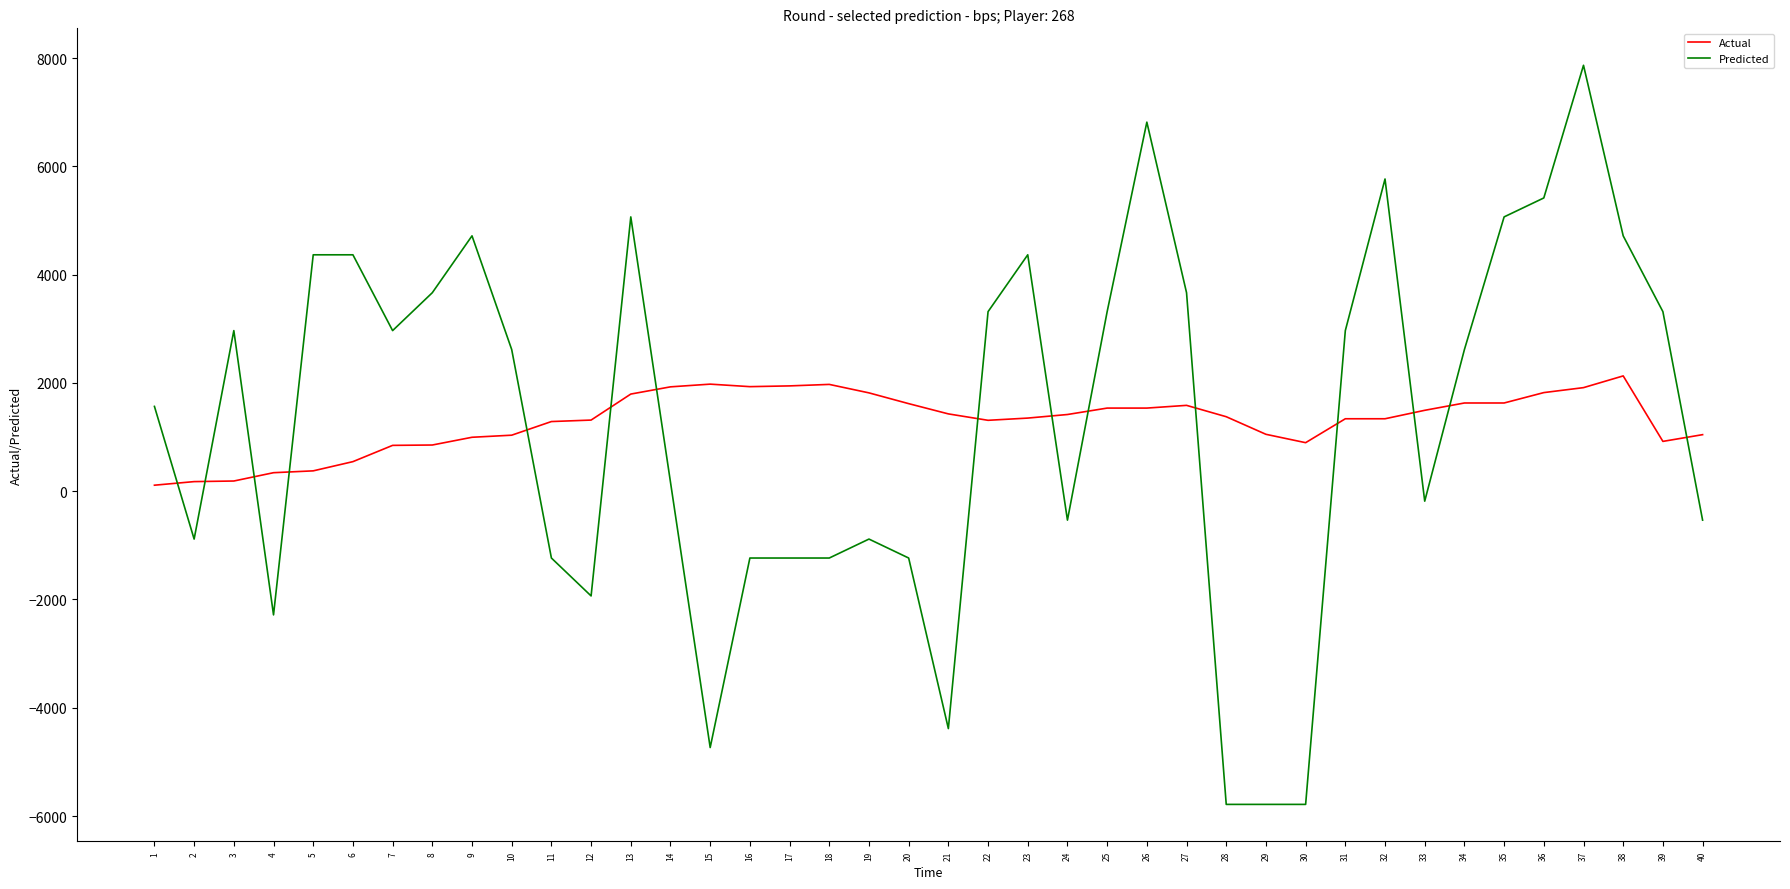

What is the difference between the maximum and minimum values in the Actual series?

2018.5